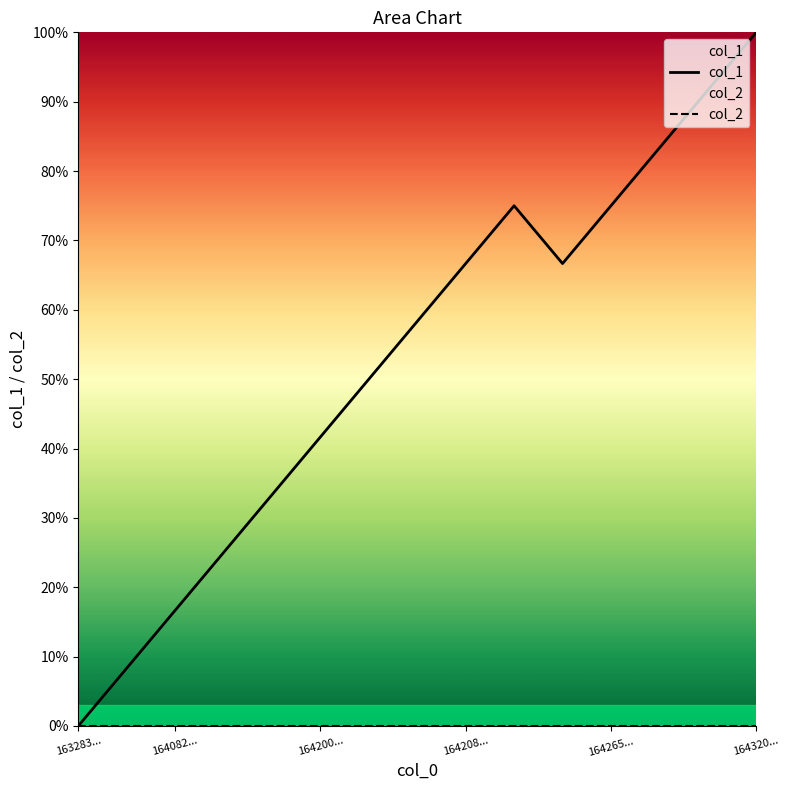

What is the difference between the col_1 values at 164265... and 164082...?

58.3